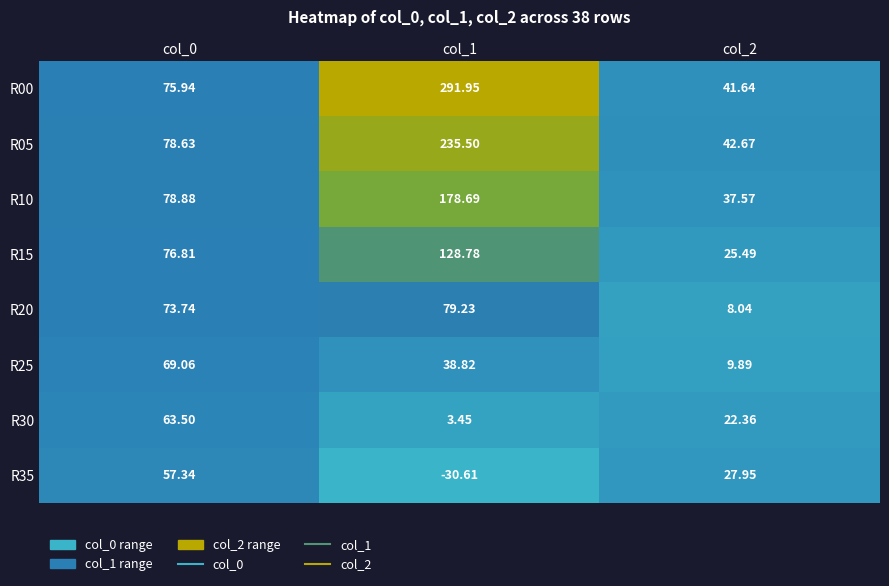

Is the value of R00 at col_1 greater than the value of R10 at col_2?

Yes